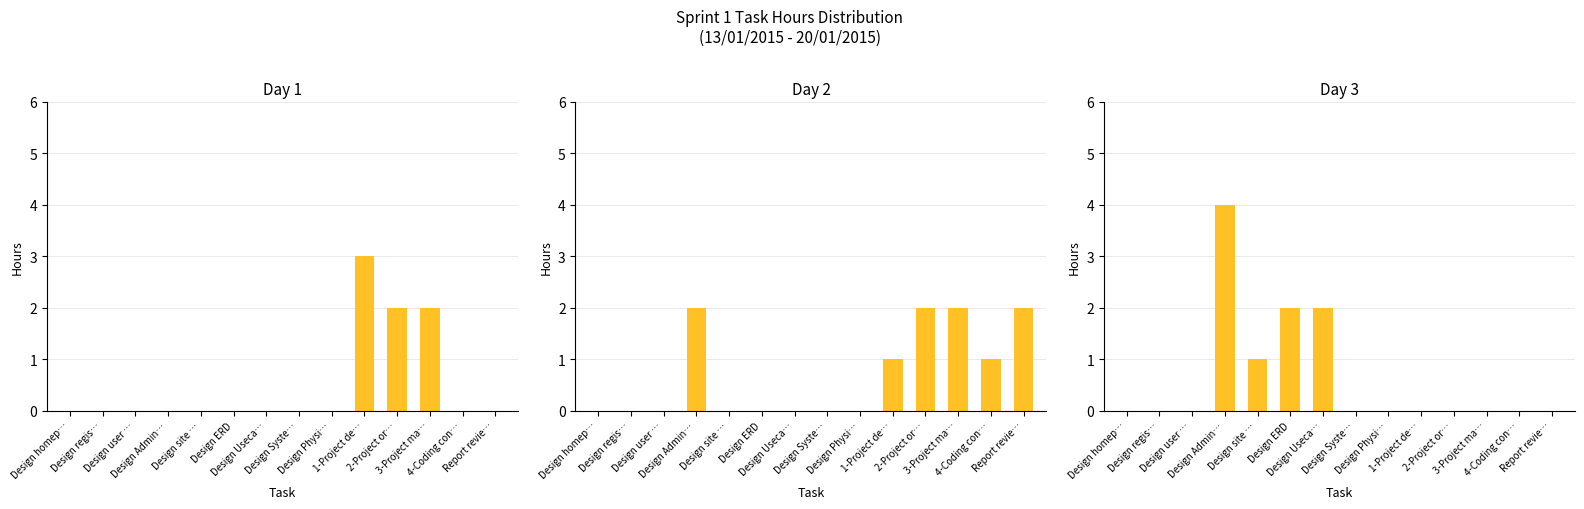

What is the label of the 13th bar from the right?

Design regis…